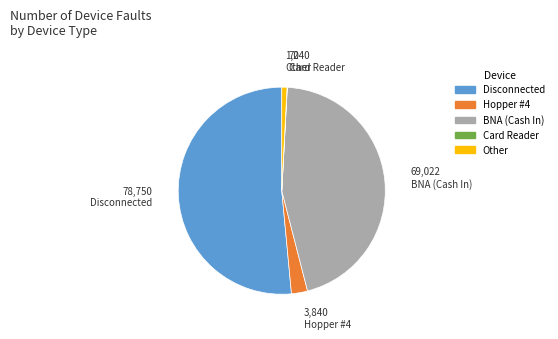

Does any single category account for the majority?

Yes